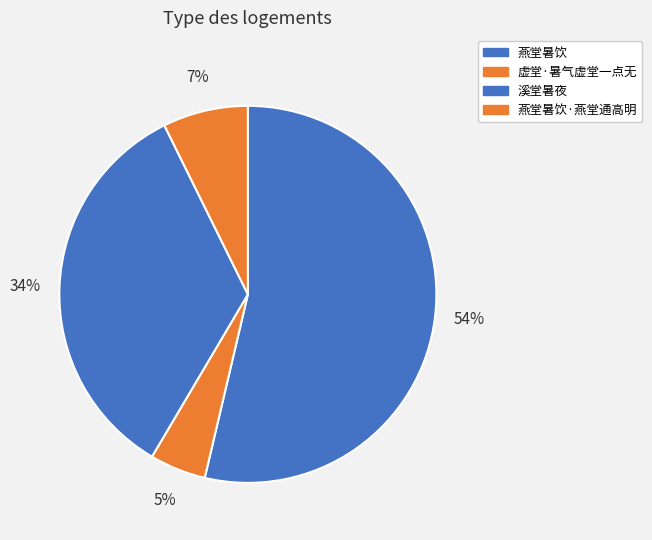

Rank the categories by value from lowest to highest.

虚堂·暑气虚堂一点无, 燕堂暑饮·燕堂通高明, 溪堂暑夜, 燕堂暑饮